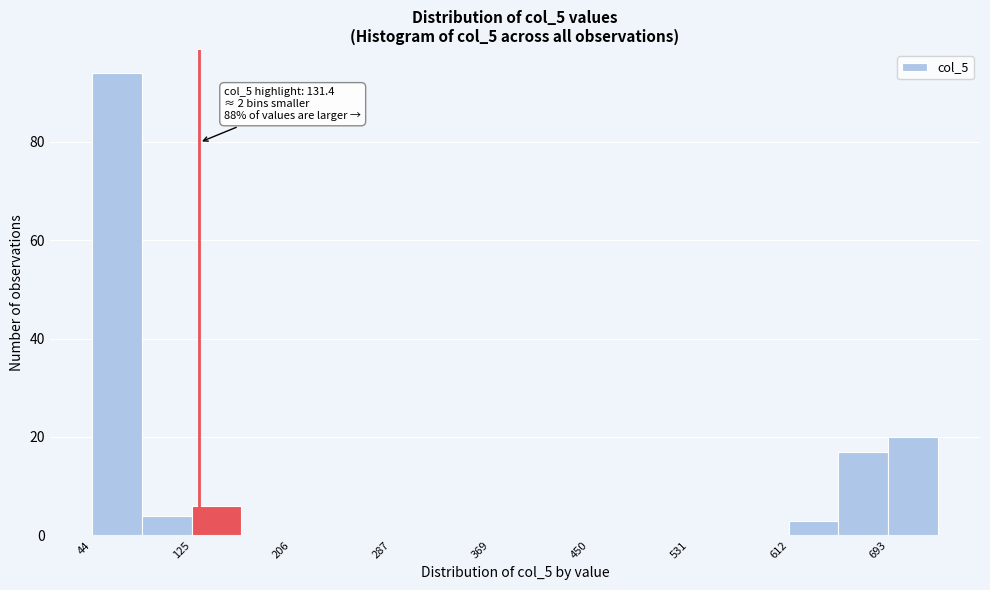

Which range on the x-axis has the tallest bar?

40 to 80